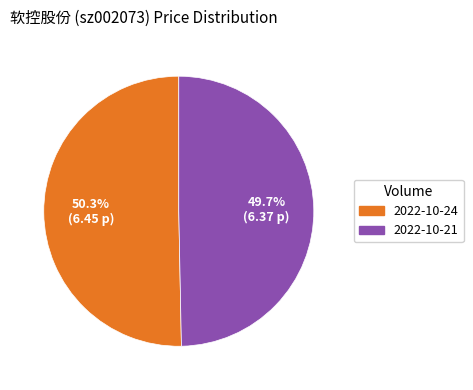

Does any single category account for the majority?

Yes